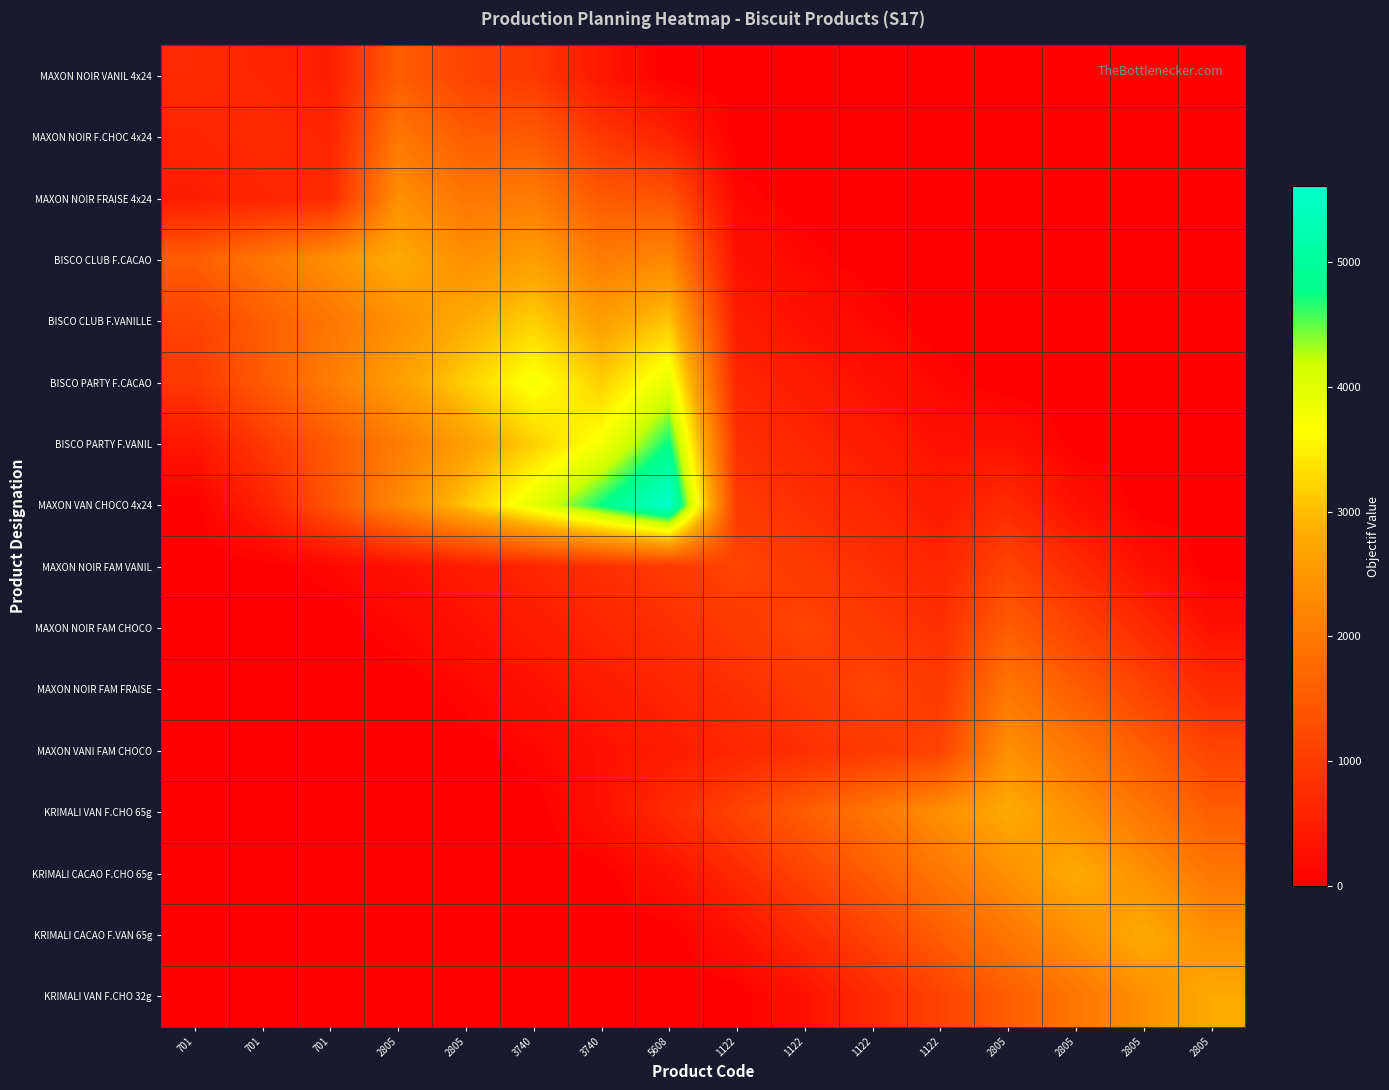

At which category is the sum across all series the highest?

5608